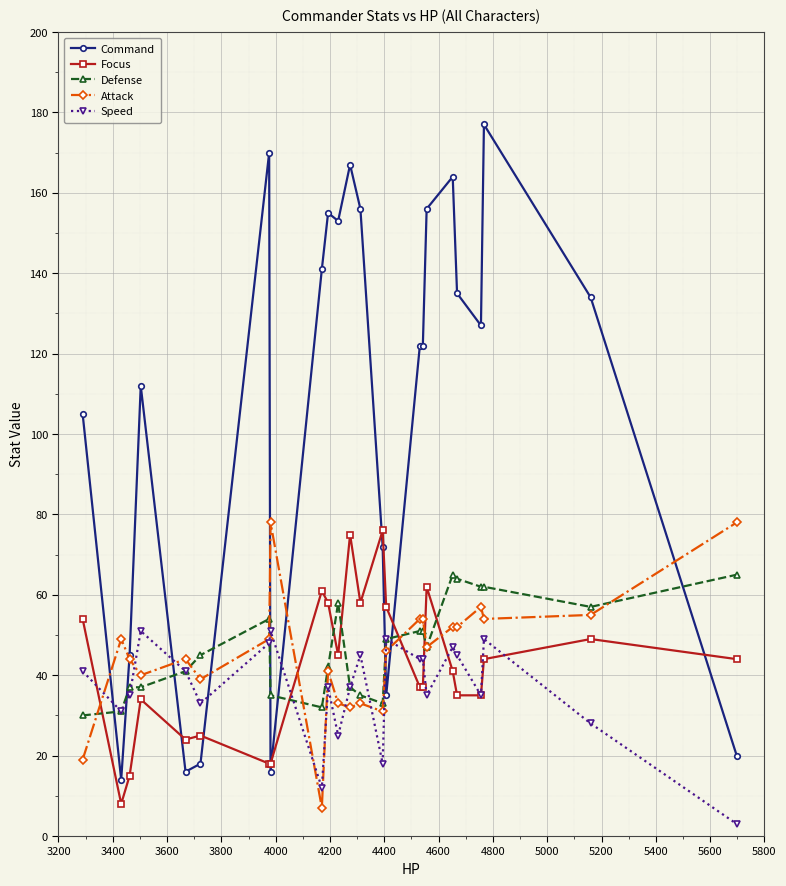

What is the difference between the second highest and minimum values in the Command series?

156